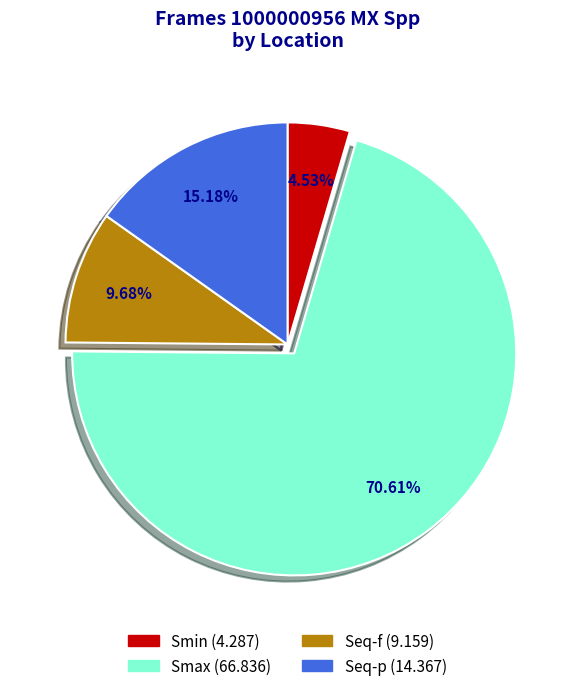

Rank the categories by value from lowest to highest.

Smin, Seq-f, Seq-p, Smax